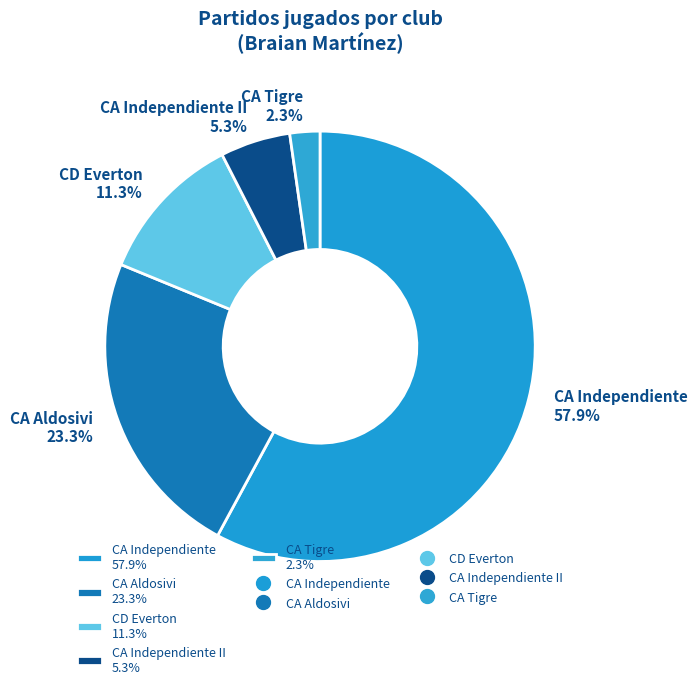

Does any single category account for the majority?

Yes